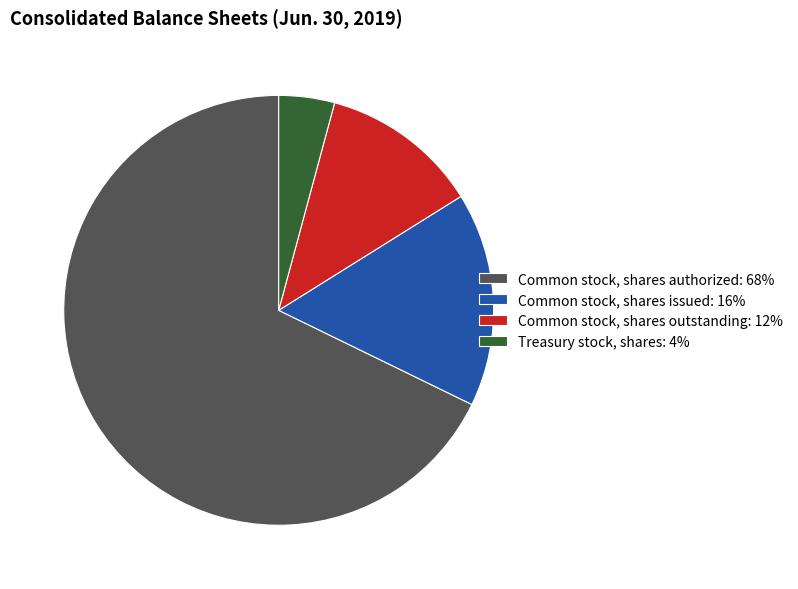

Is it true that Common stock, shares issued: 16% is 11% of the pie?

False